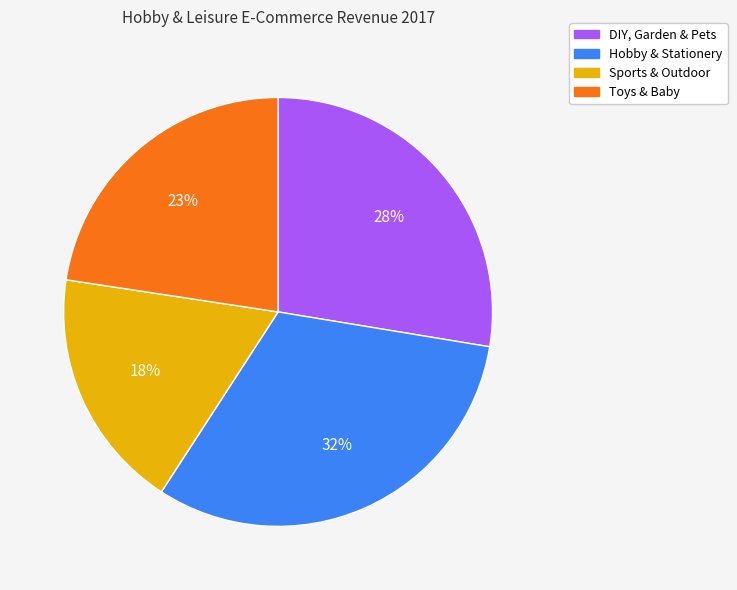

Between Toys & Baby and Sports & Outdoor, which is larger?

Toys & Baby